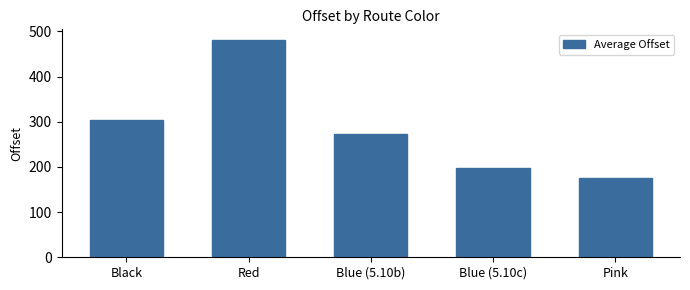

Are the bars horizontal?

No